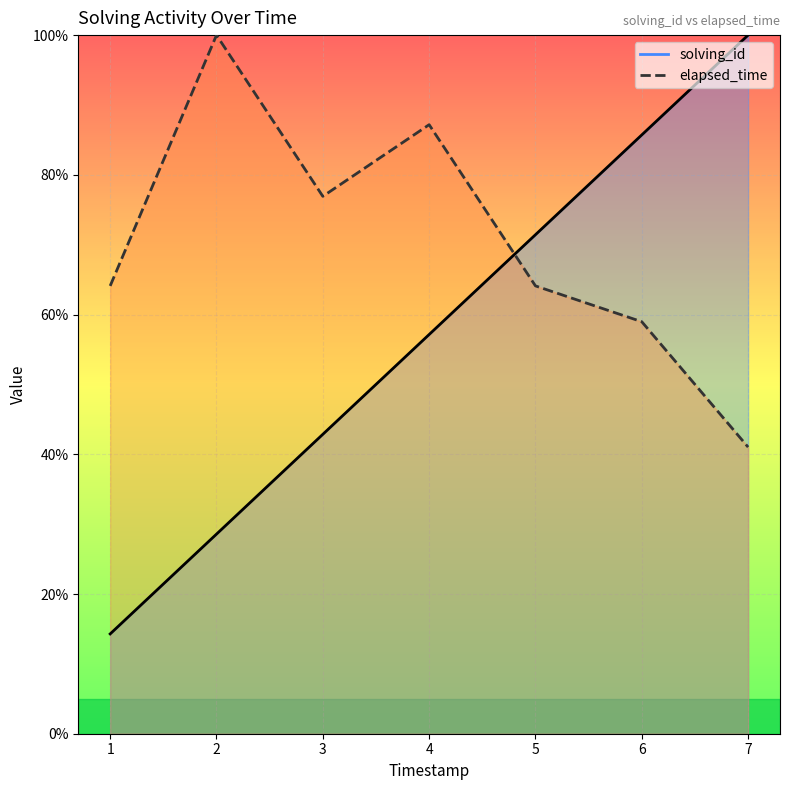

Count the number of categories in the chart.

7